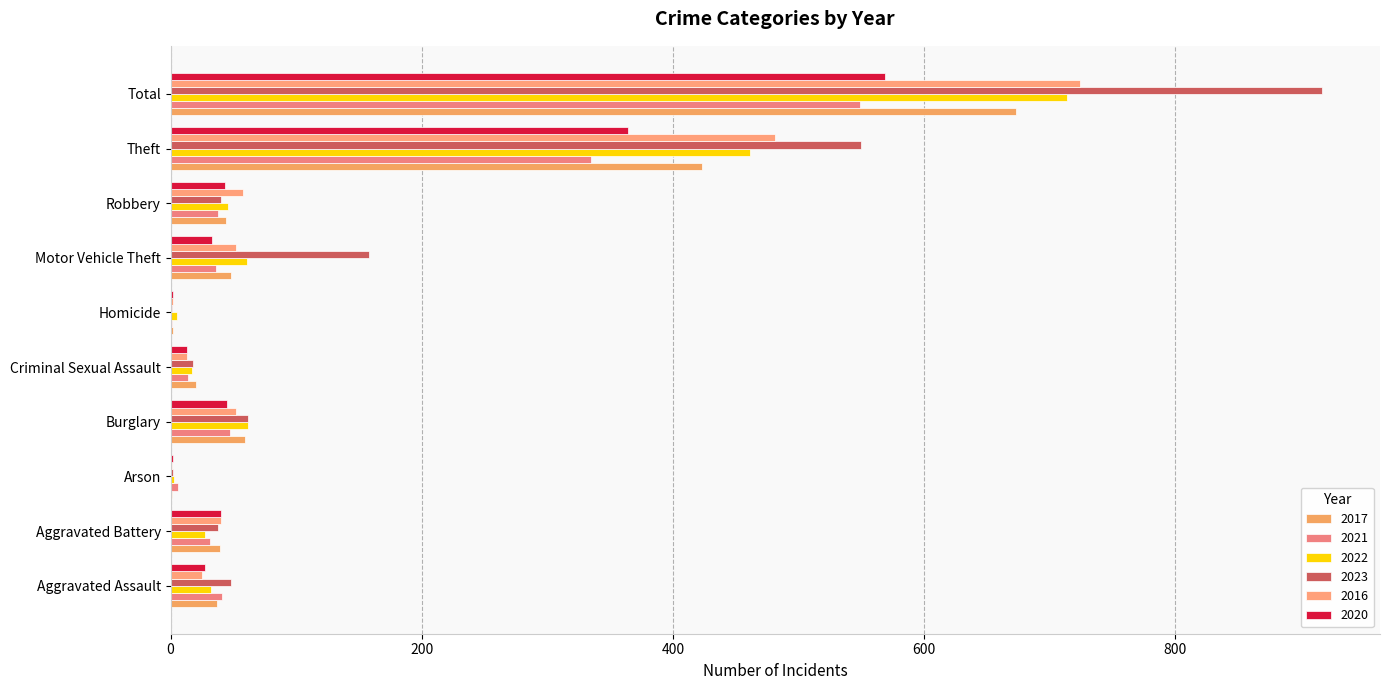

Between Motor Vehicle Theft and Total, which series saw the biggest shift?

2023